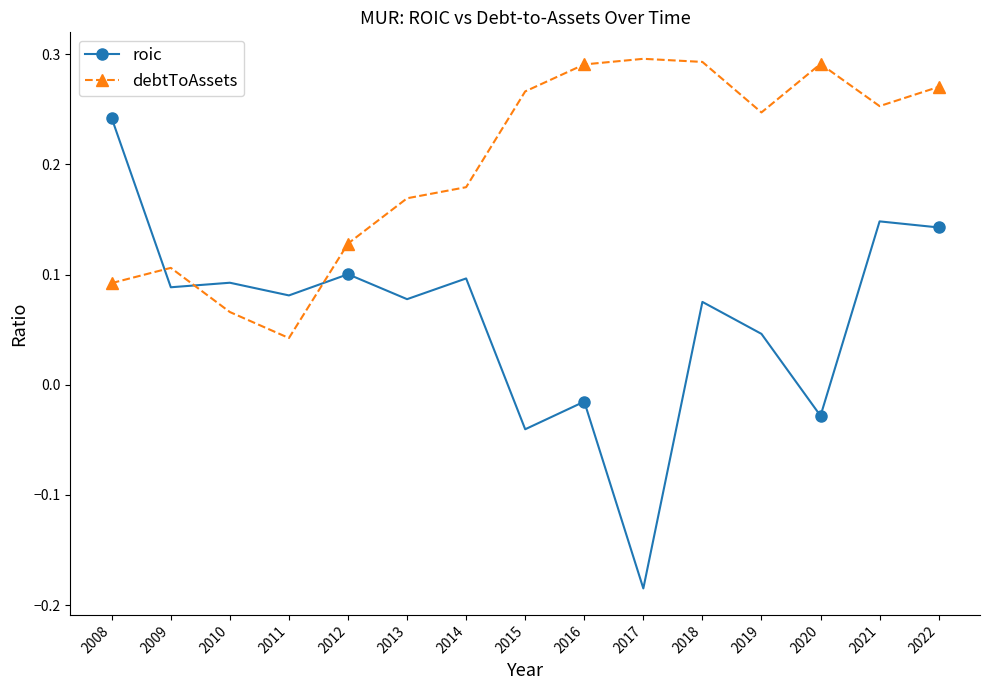

At which category does debtToAssets reach its first local peak?

2009